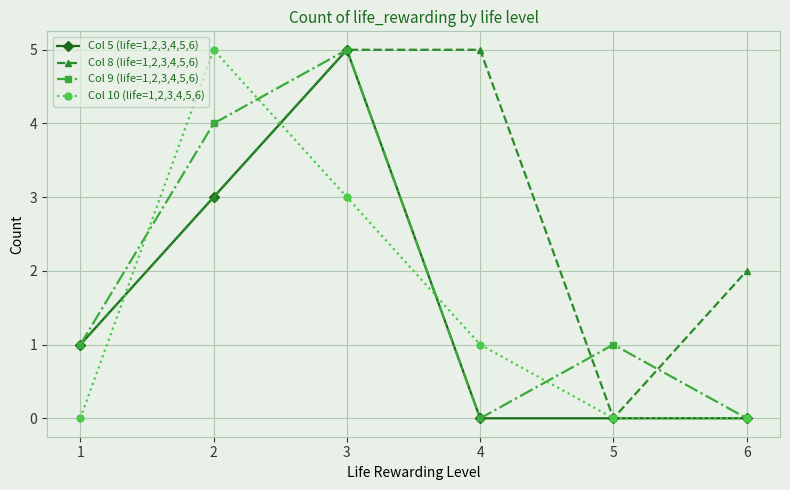

At how many categories does at least one series exceed 0?

6